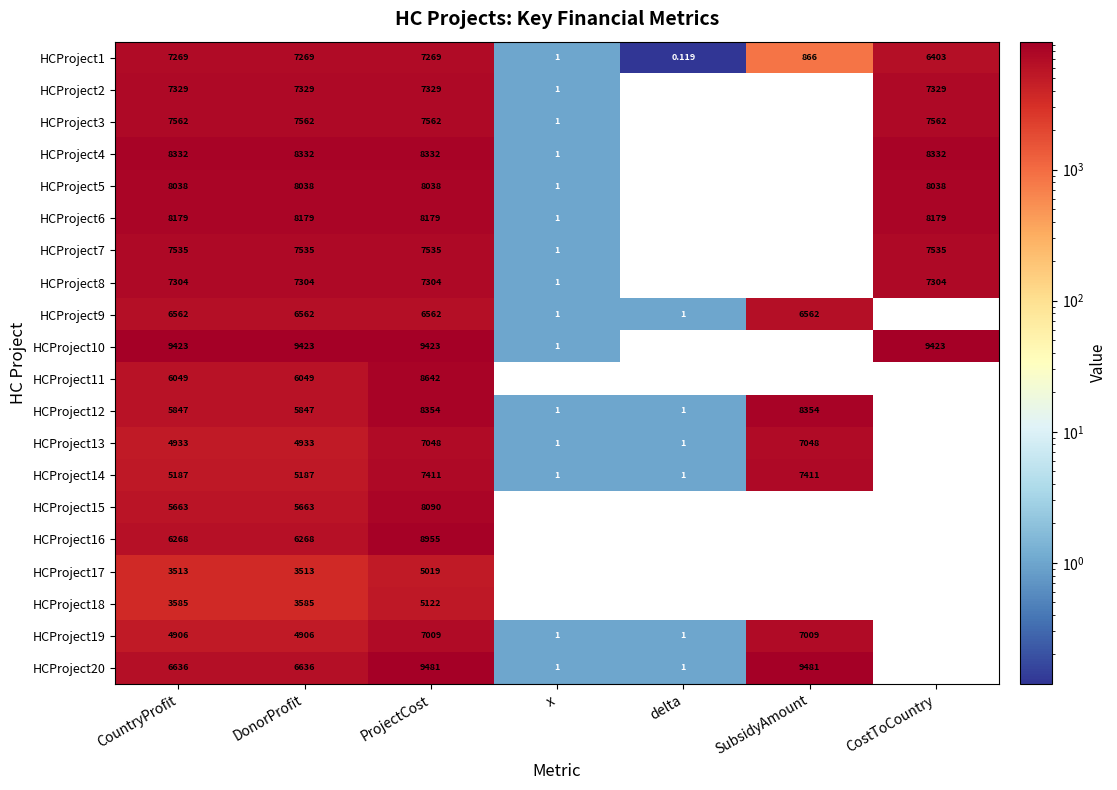

Which category has the lowest value in the HCProject14 series?

CostToCountry